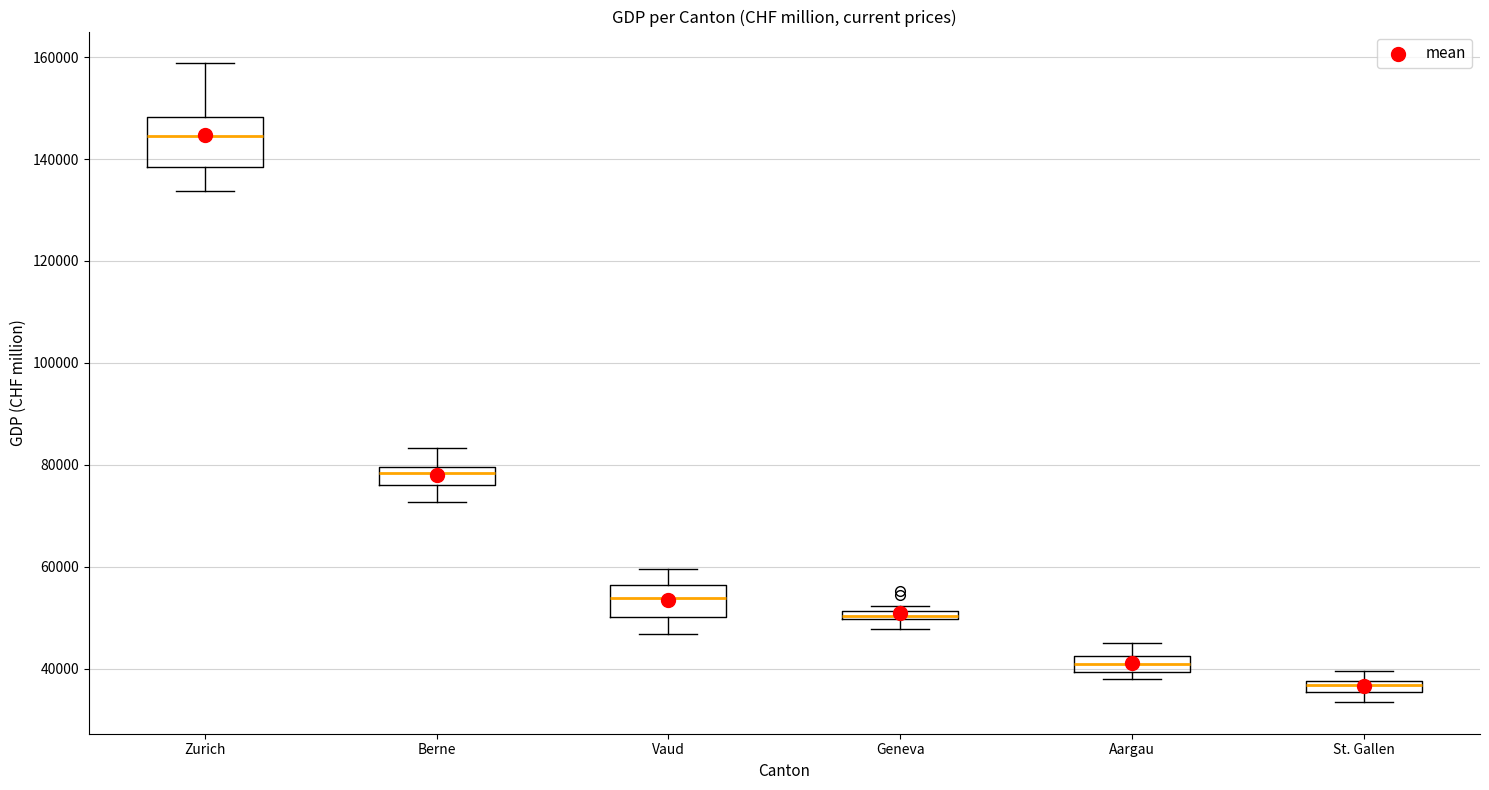

Where is the lower edge of the box for Geneva on the y-axis? The values are not printed on the chart, so give them approximately, as read against the axis.

50000